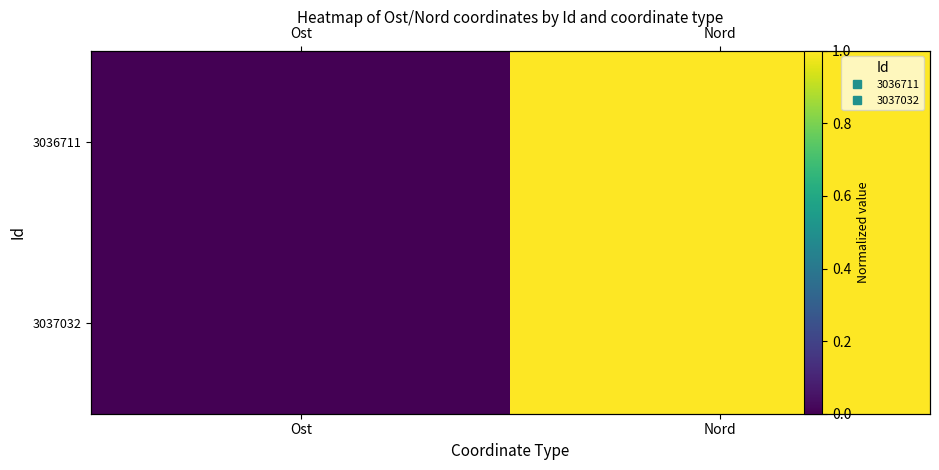

How many data points in 3037032 are less than 1?

1